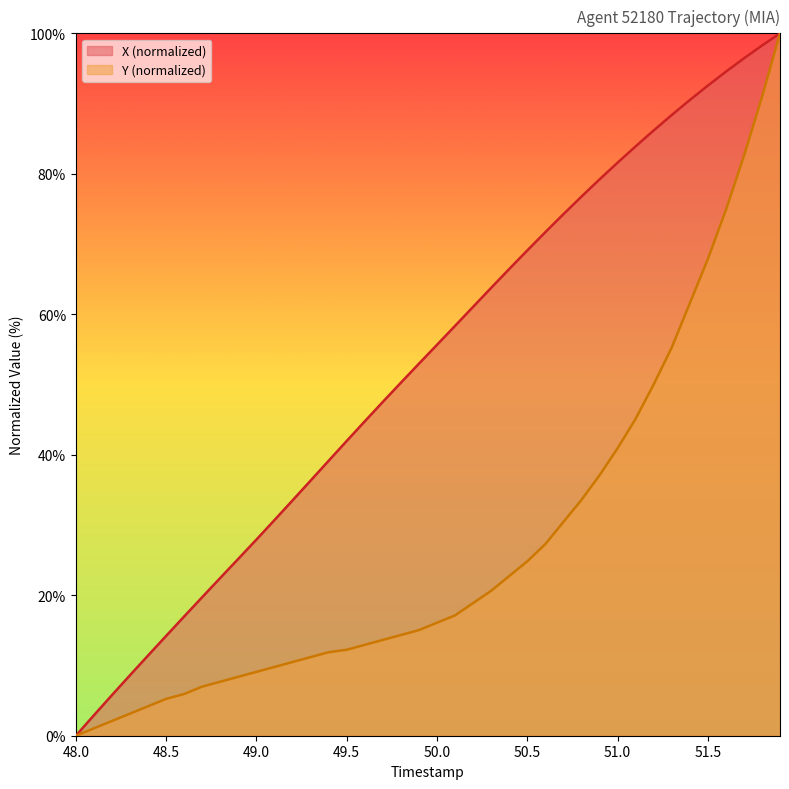

Which series has the largest range (max minus min)?

X